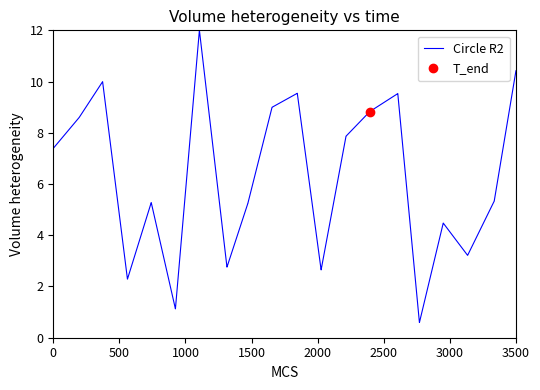

What is the maximum value for Circle R2?

12.0